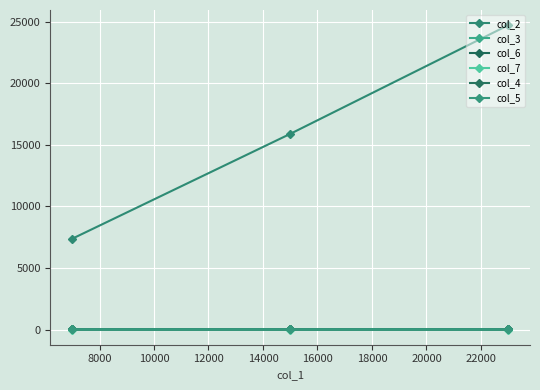

Count the number of categories in the chart.

3